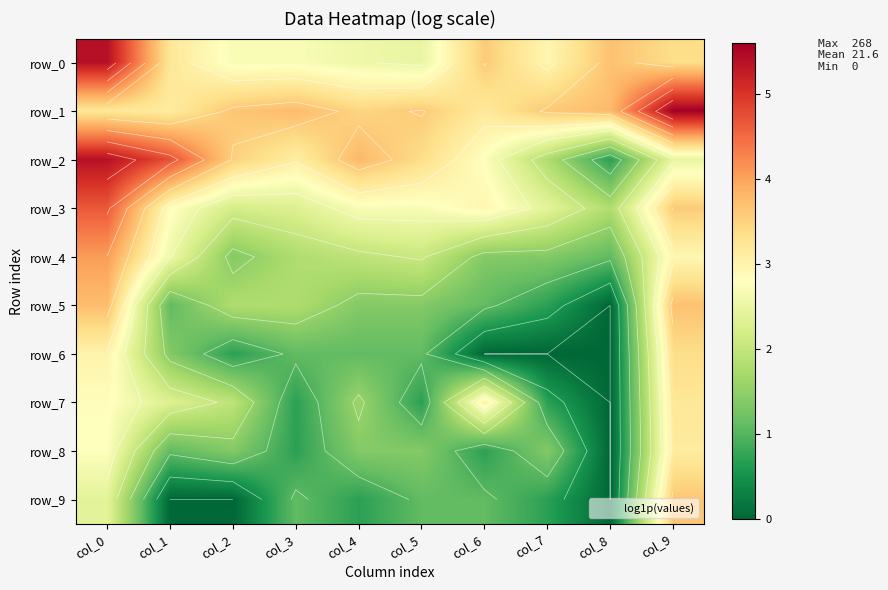

Reading left to right, list all the values displayed in this chart.

row_0: 5.4	3.2	2.7	2.7	2.6	2.5	3.6	2.9	3.7	3.4
row_1: 3.2	3.1	3.6	3.8	3.5	3.6	3.2	3.6	3.8	5.6
row_2: 5.4	4.7	3.5	3.1	3.8	3.4	2.8	1.8	0.7	2.5
row_3: 4.7	2.8	2.2	2.3	2.7	2.7	2.9	2.4	1.8	3.6
row_4: 4.1	2.6	1.4	1.8	1.9	2.1	1.4	1.4	1.1	2.9
row_5: 3.7	1.1	1.8	1.8	1.4	1.4	1.1	0.7	0.0	3.7
row_6: 3.0	1.4	0.7	1.1	1.1	1.1	0.0	0.0	0.0	3.4
row_7: 2.8	2.3	1.9	0.7	1.6	0.7	3.0	0.7	0.0	3.2
row_8: 2.8	1.1	1.4	0.7	1.4	1.4	0.7	1.4	0.0	3.1
row_9: 2.4	0.0	0.0	1.1	0.7	1.1	1.1	0.7	0.0	3.6